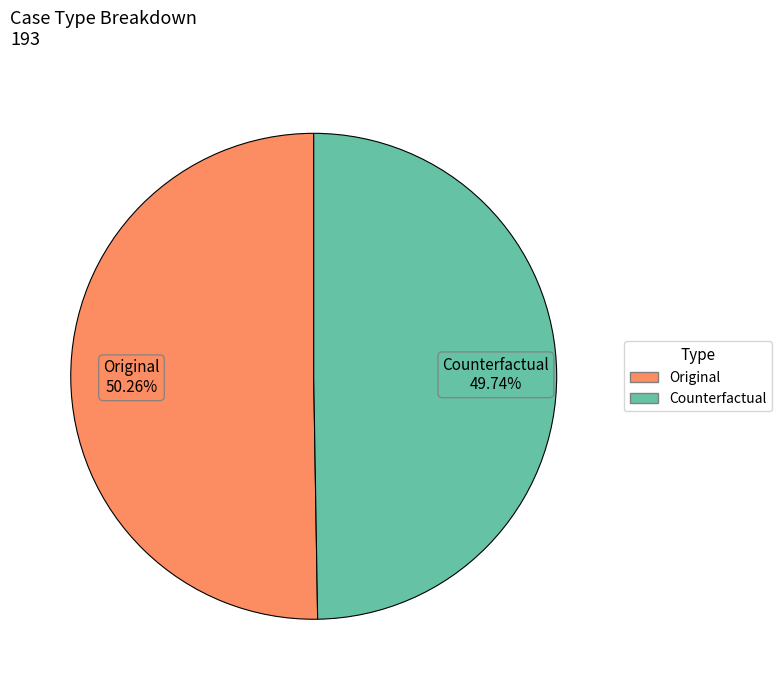

Is the sum of Counterfactual and Original greater than half?

Yes